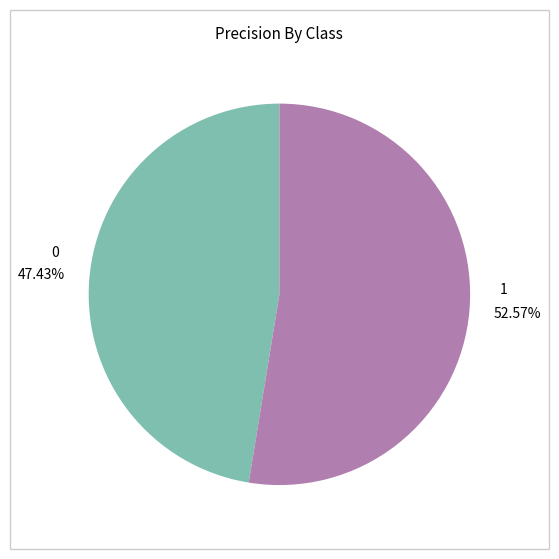

Count the number of slices in the pie.

2